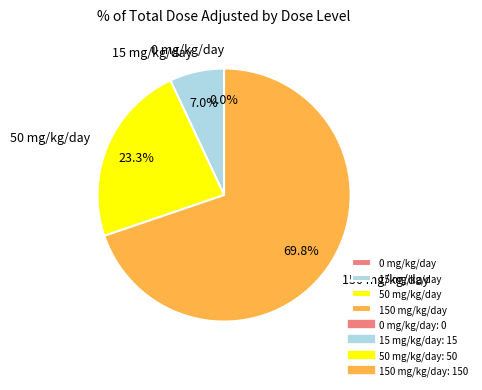

The 50 mg/kg/day slice represents 14% of the pie. True or false?

False